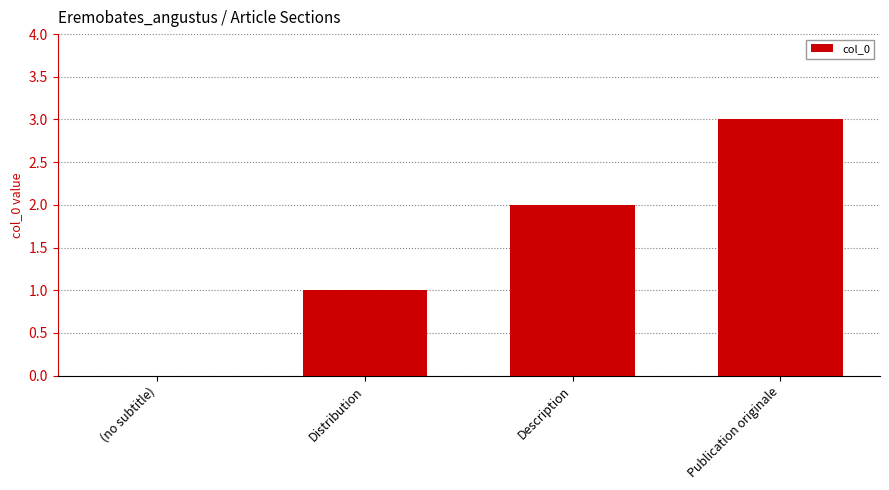

What is the change in value from Distribution to Publication originale?

+2